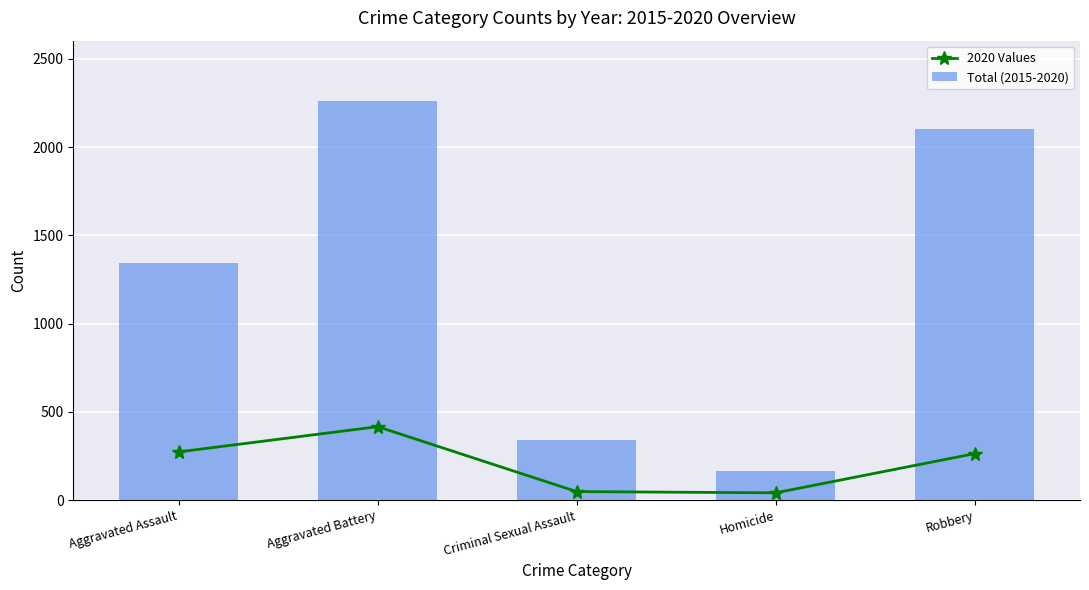

How many data points in Total (2015-2020) are above 1346?

2